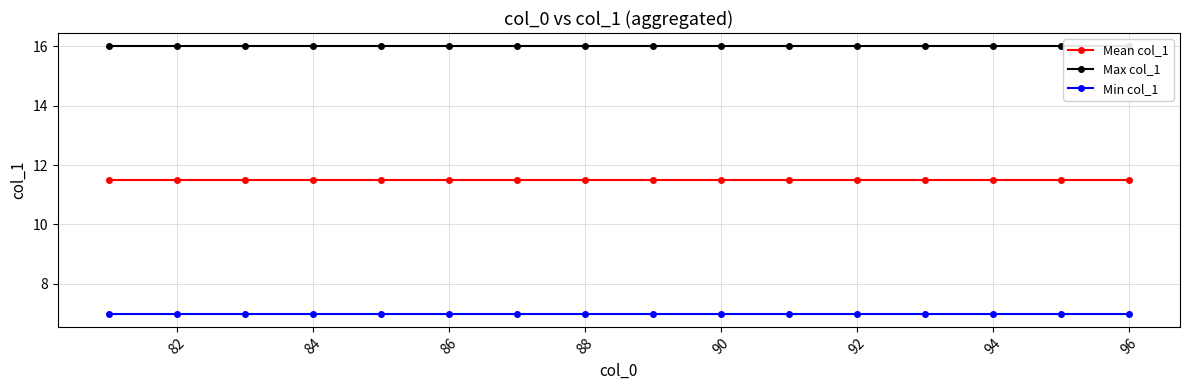

What is the minimum value for Min col_1?

7.0